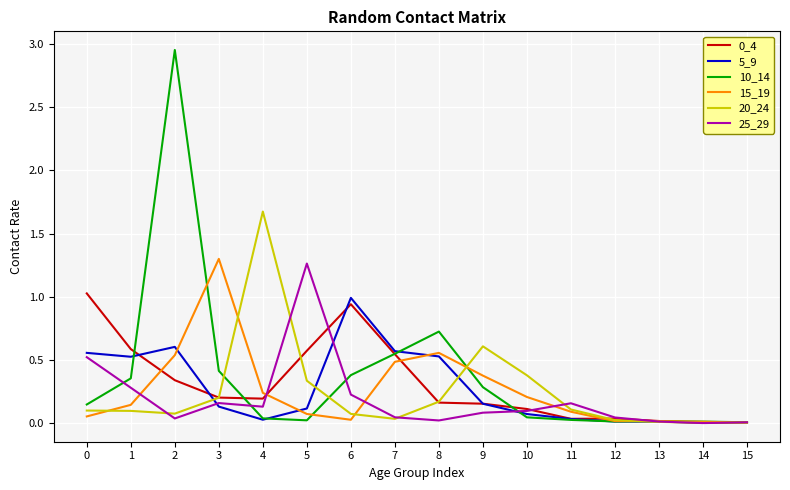

Is it true that 15_19 equals 0.0 at 13?

True